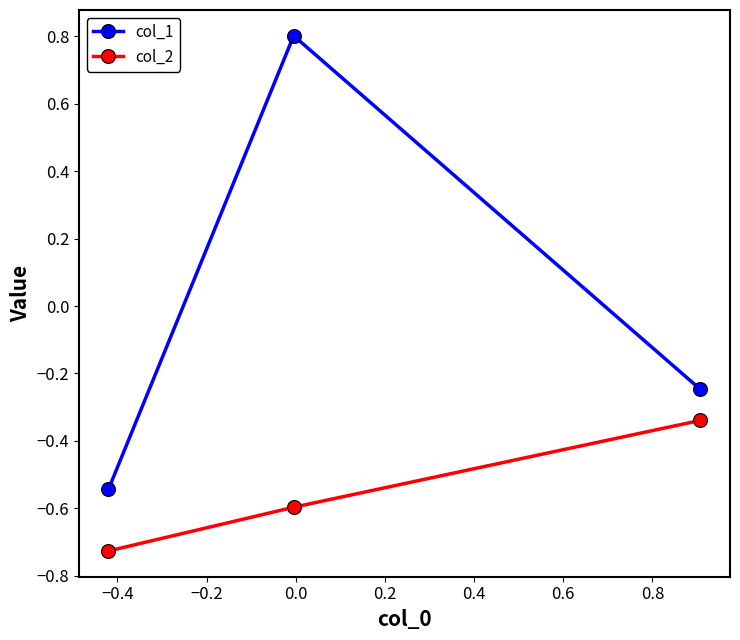

What is the difference between the maximum and second lowest values in the col_1 series?

1.0